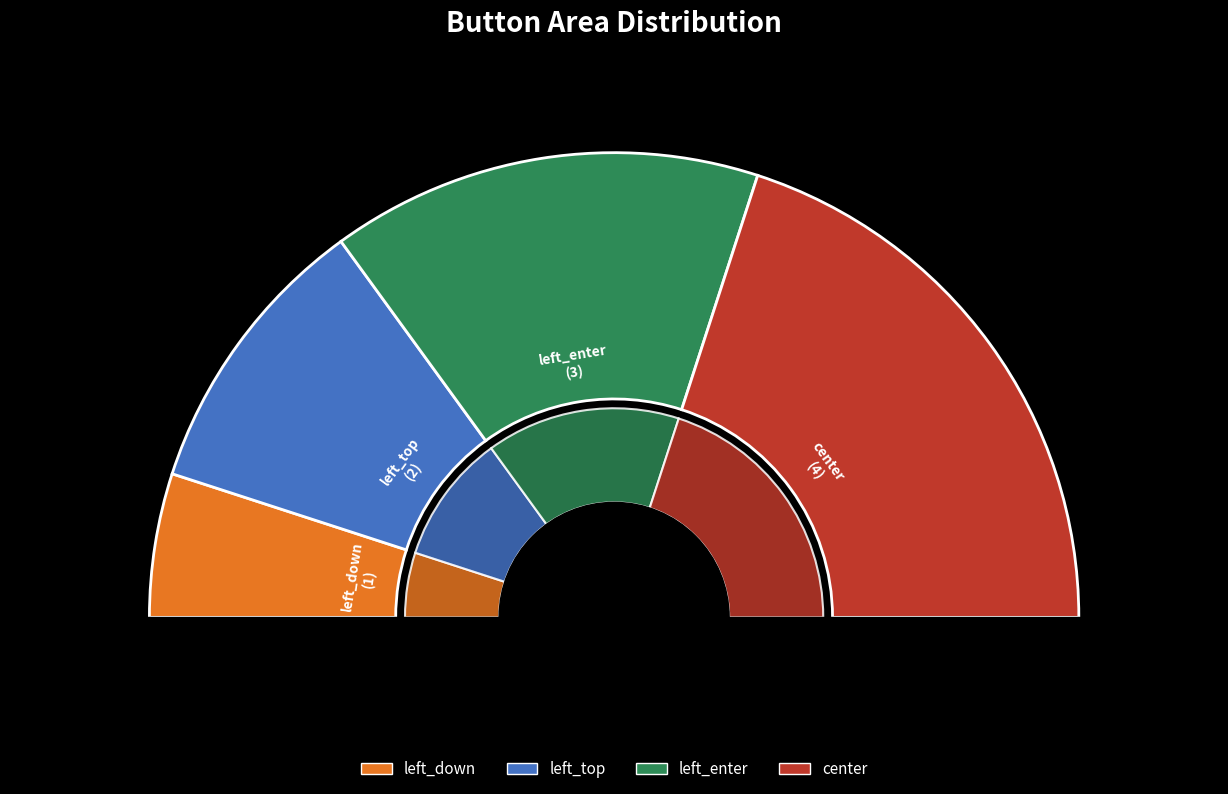

Do center and left_top together represent more than half of the pie?

Yes